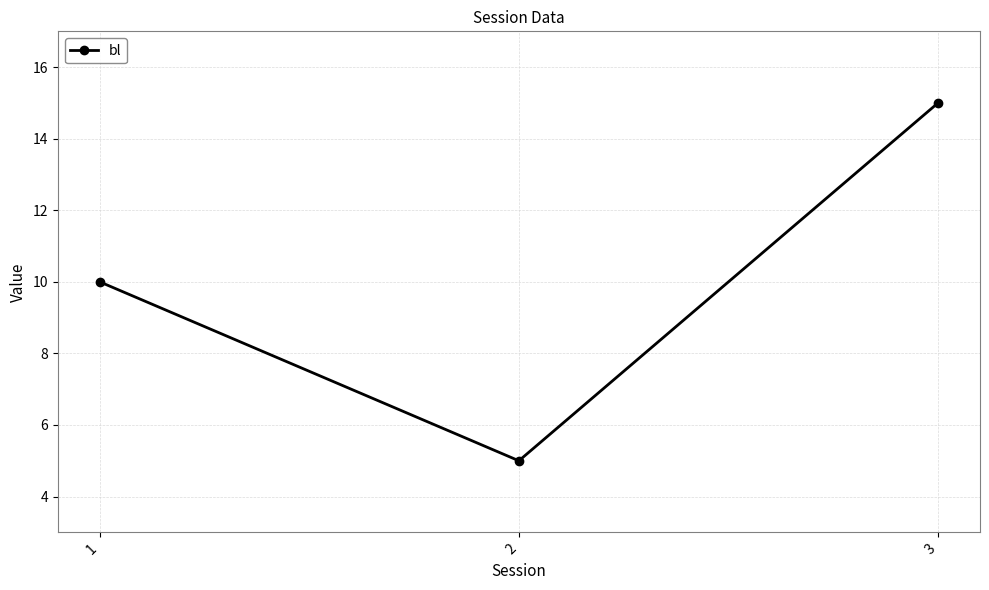

At which category does the chart reach its minimum across all series?

2